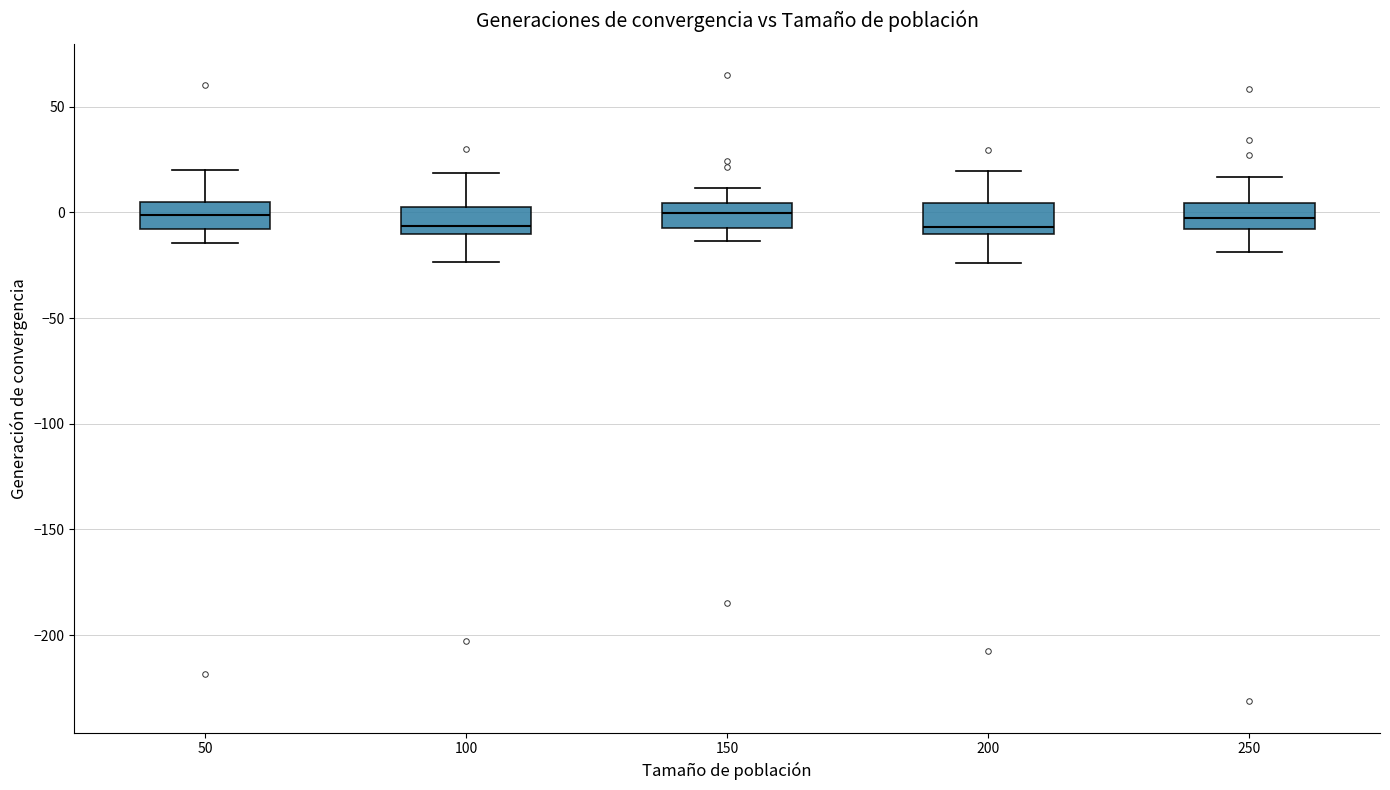

Reading left to right, transcribe this box plot: for each box, give where its median line is, the range the box spans, and where its two whiskers end, as read against the y-axis. The values are not printed on the chart, so give them approximately, as read against the axis.

50: median 0, box -10 to 5, whiskers -15 to 20
100: median -5, box -10 to 5, whiskers -25 to 20
150: median 0, box -5 to 5, whiskers -15 to 10
200: median -5, box -10 to 5, whiskers -25 to 20
250: median -5, box -10 to 5, whiskers -20 to 15